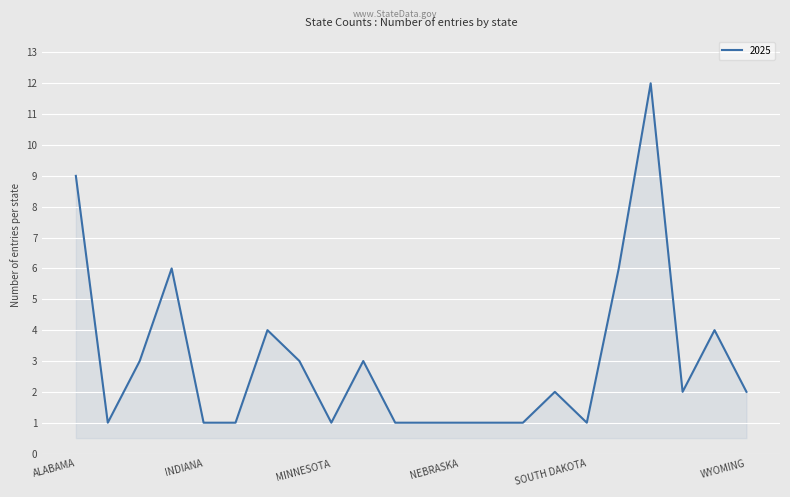

Reading left to right, extract all data points from this chart.

9	1	3	6	1	1	4	3	1	3	1	1	1	1	1	2	1	6	12	2	4	2